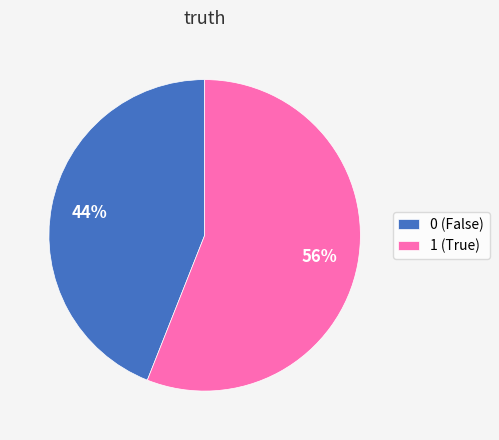

Does 0 represent more than half of the total?

No